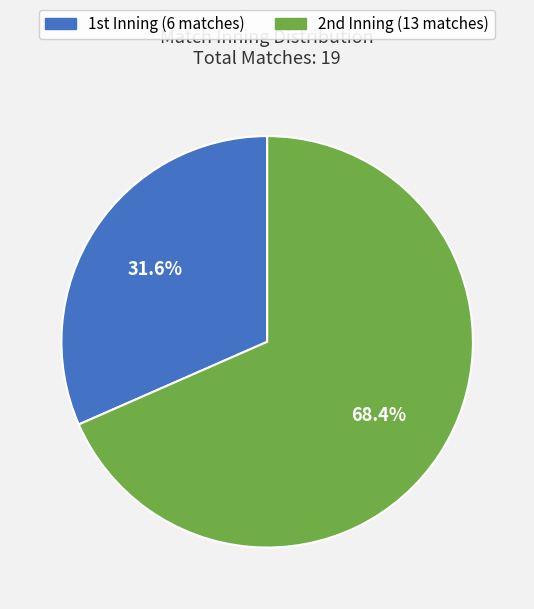

How many slices are in this pie chart?

2